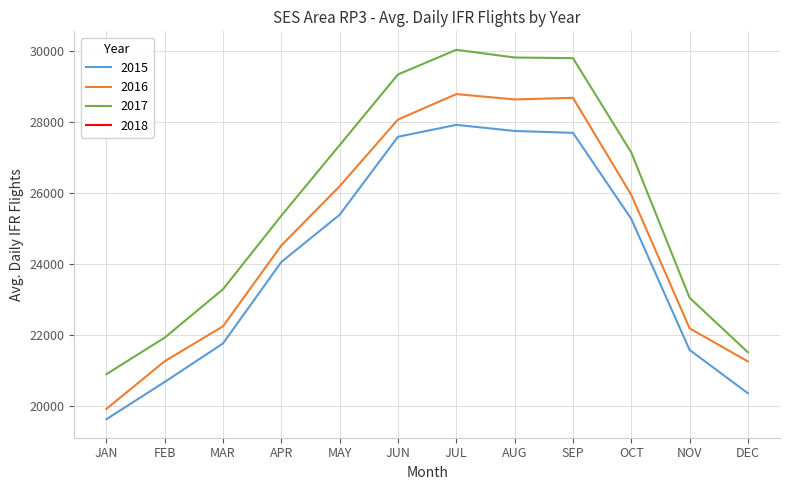

How many lines are shown in the chart?

3